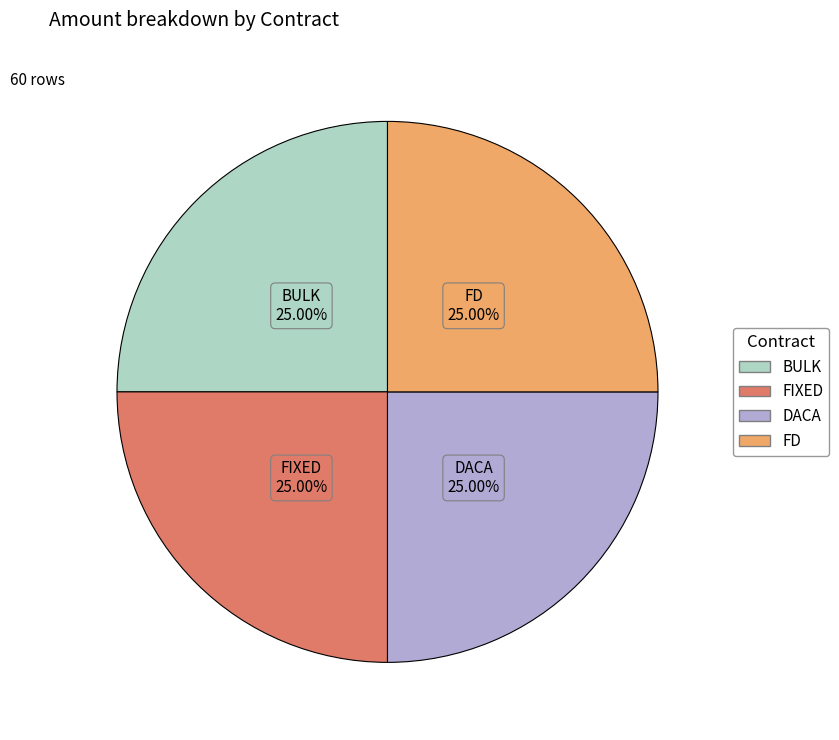

What is the ratio of the value at FD to the value at BULK?

1.0